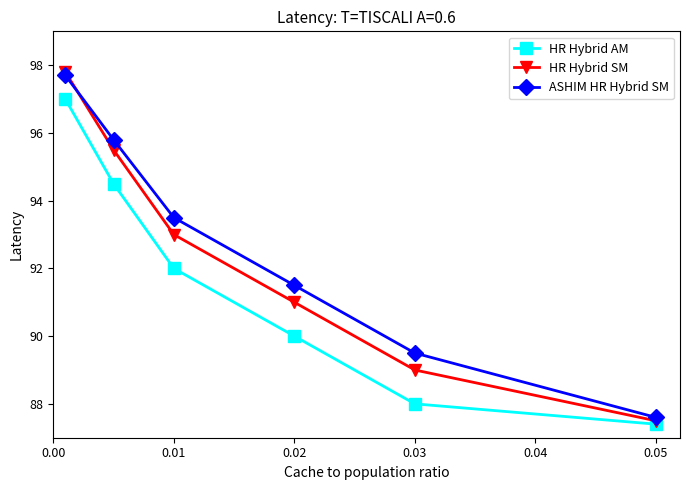

What is the greatest value displayed?

97.8